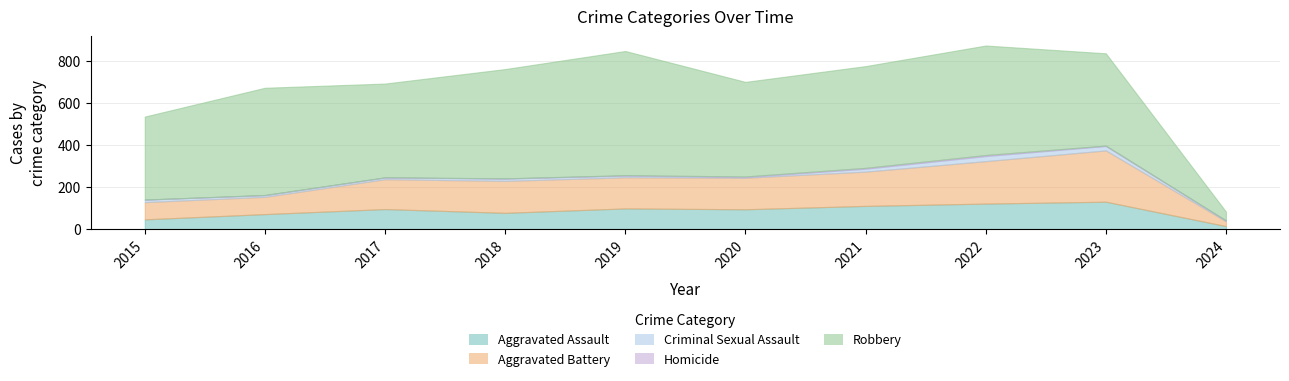

What are all the series names shown in the legend?

Aggravated Assault, Aggravated Battery, Criminal Sexual Assault, Homicide, Robbery